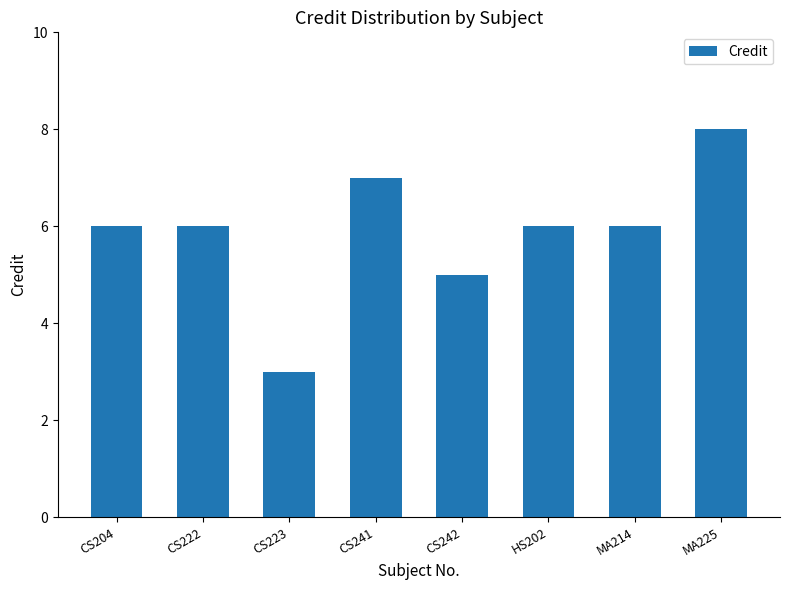

What is the maximum value shown in the chart?

8